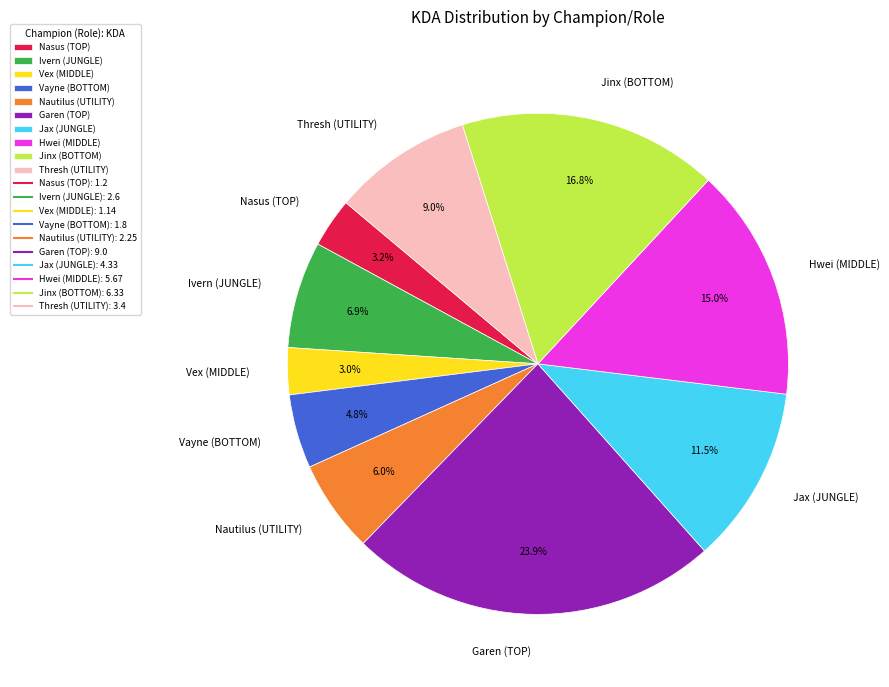

Does Thresh (UTILITY) represent more than half of the total?

No